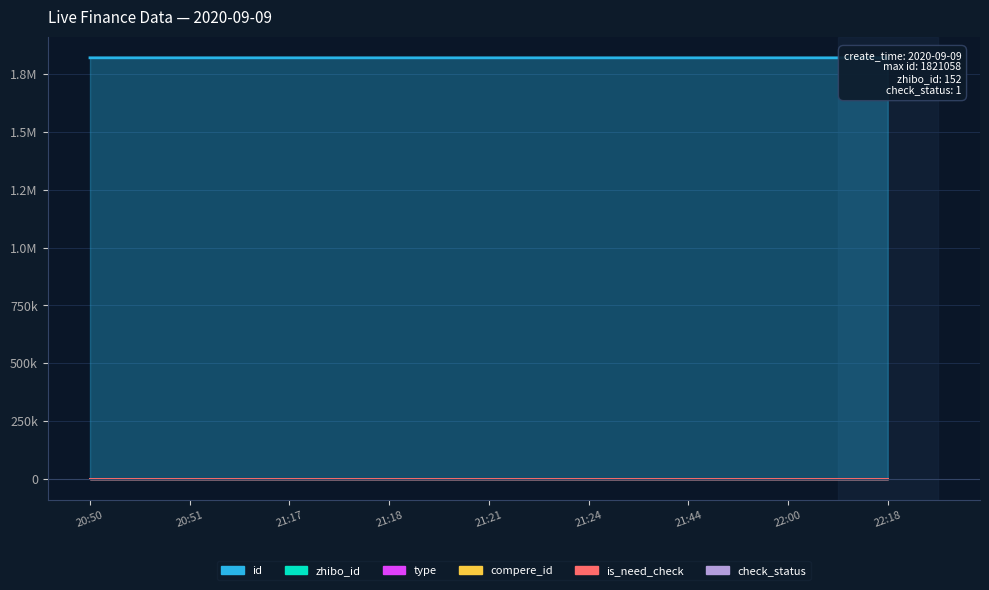

True or false: check_status and type intersect in this chart.

False